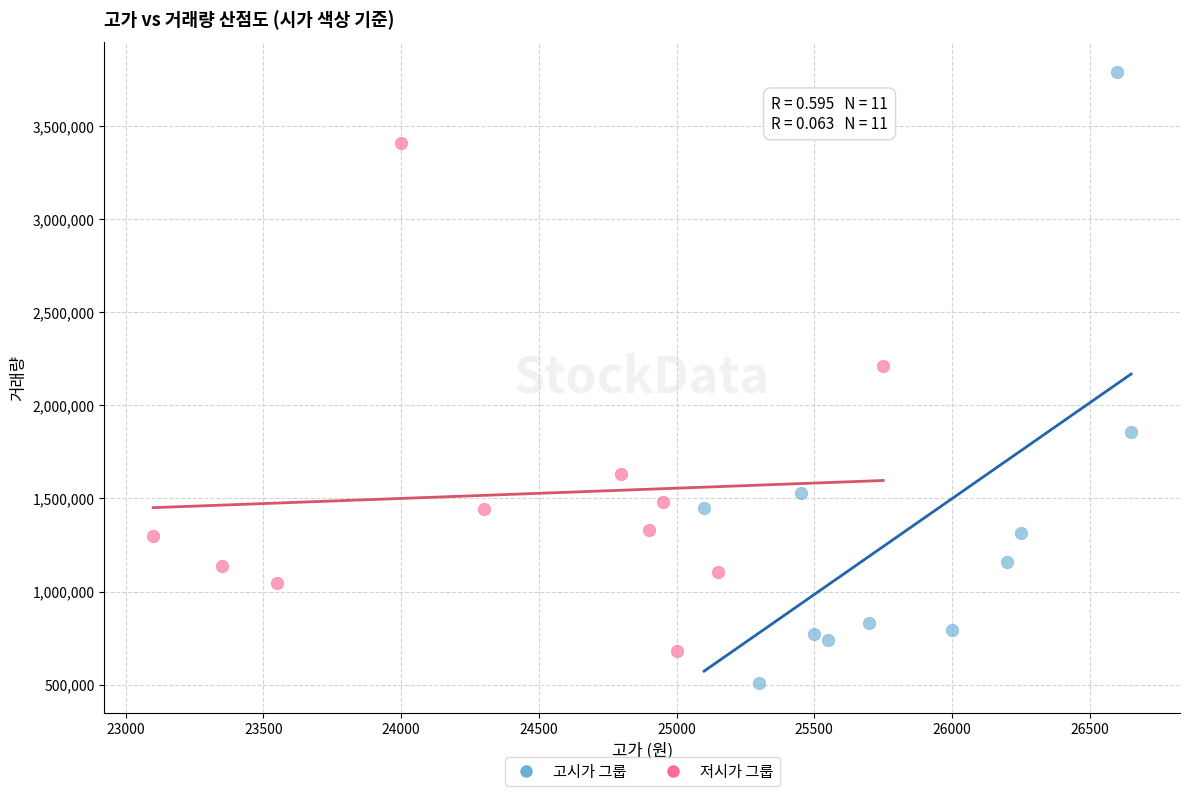

Which series contains the highest Y value?

고시가 그룹